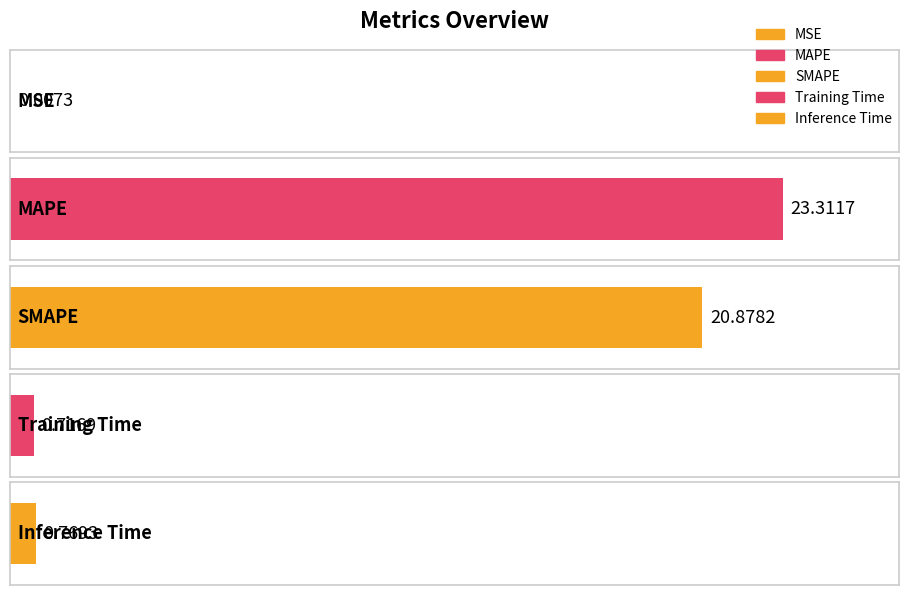

What is the value of the 4th bar from the left?

0.7